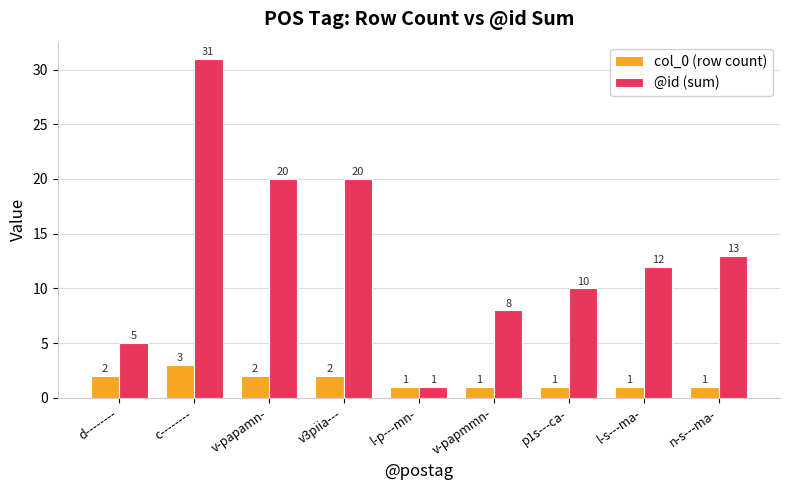

How many distinct data groups are displayed?

2